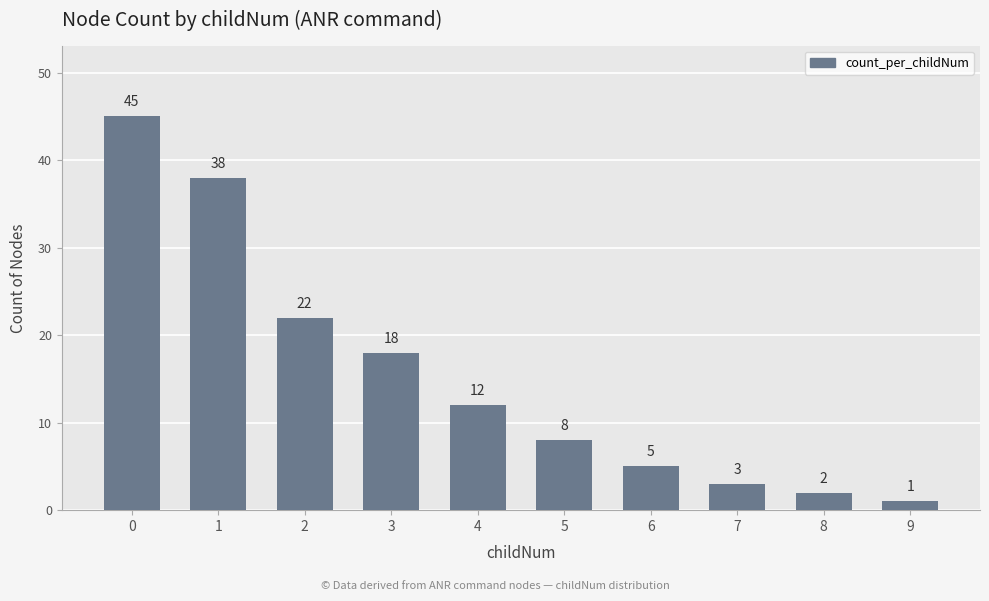

Reading left to right, extract all data points from this chart.

45	38	22	18	12	8	5	3	2	1